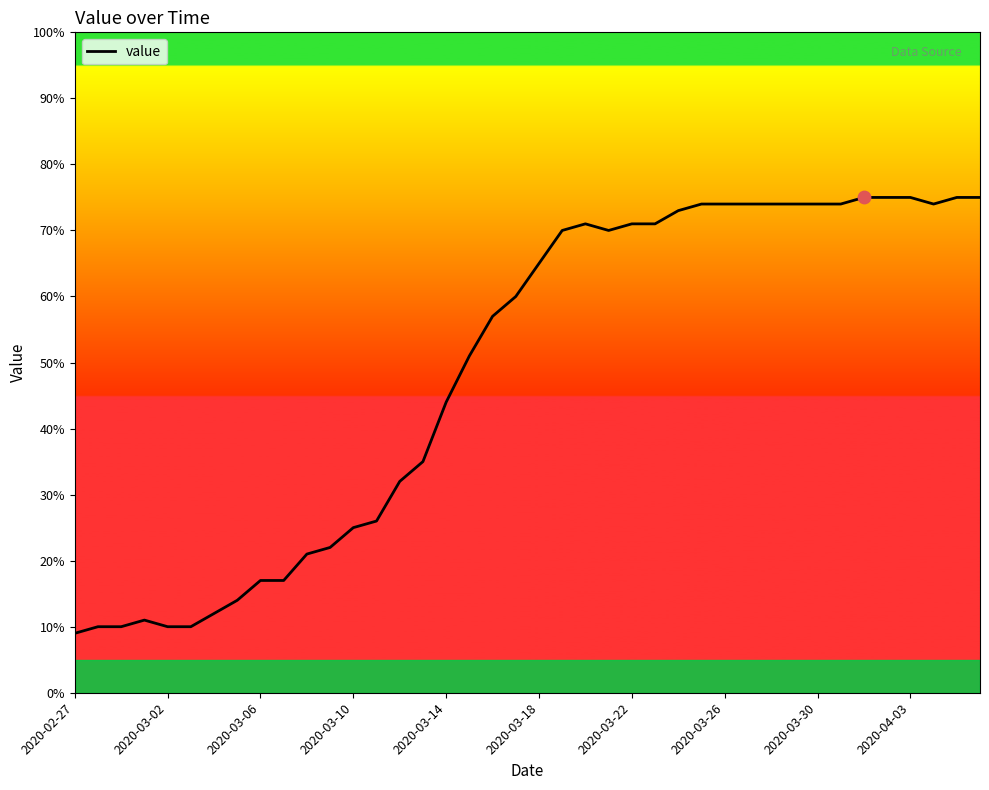

Which has a higher value, 37 or 2020-02-27?

37